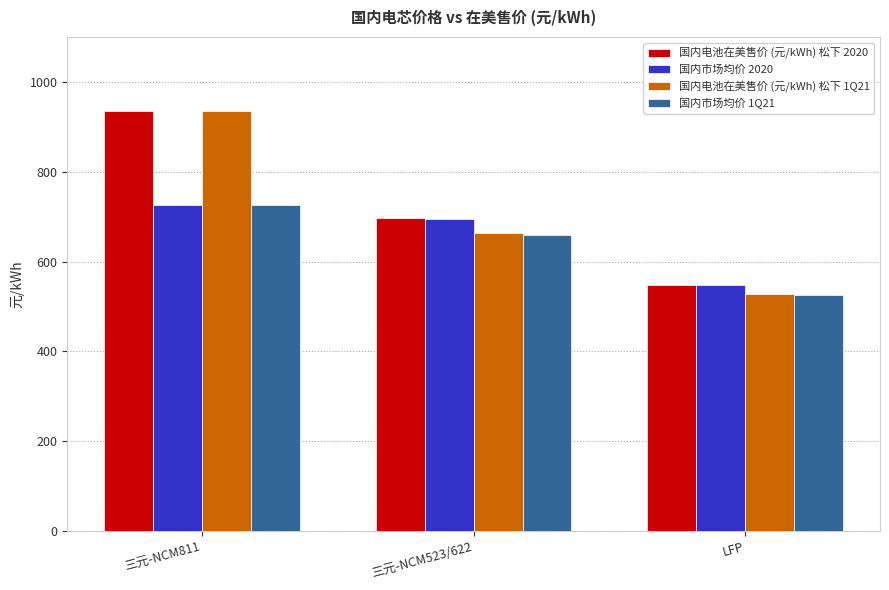

Between 三元-NCM811 and 三元-NCM523/622, which series saw the biggest shift?

国内电池在美售价 (元/kWh) 松下 1Q21